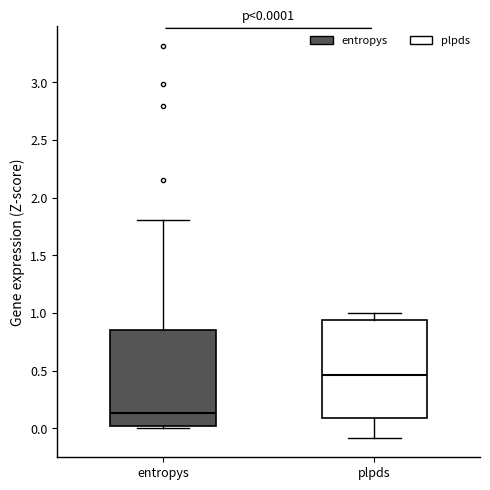

Which box has the highest median line?

plpds